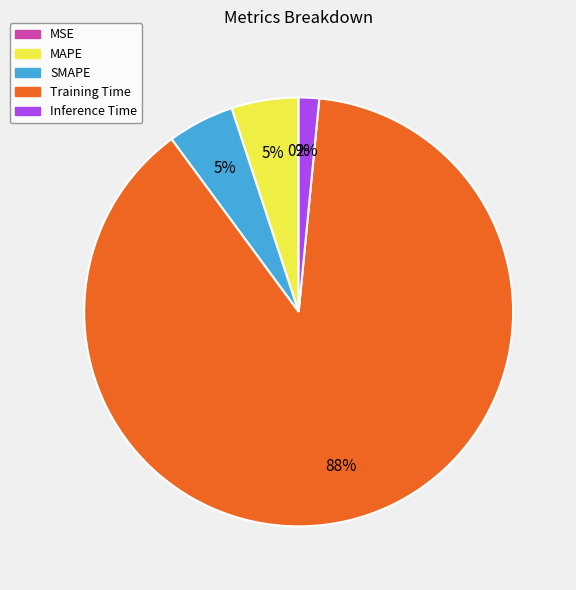

To the nearest percent, what is the average slice percentage?

20%